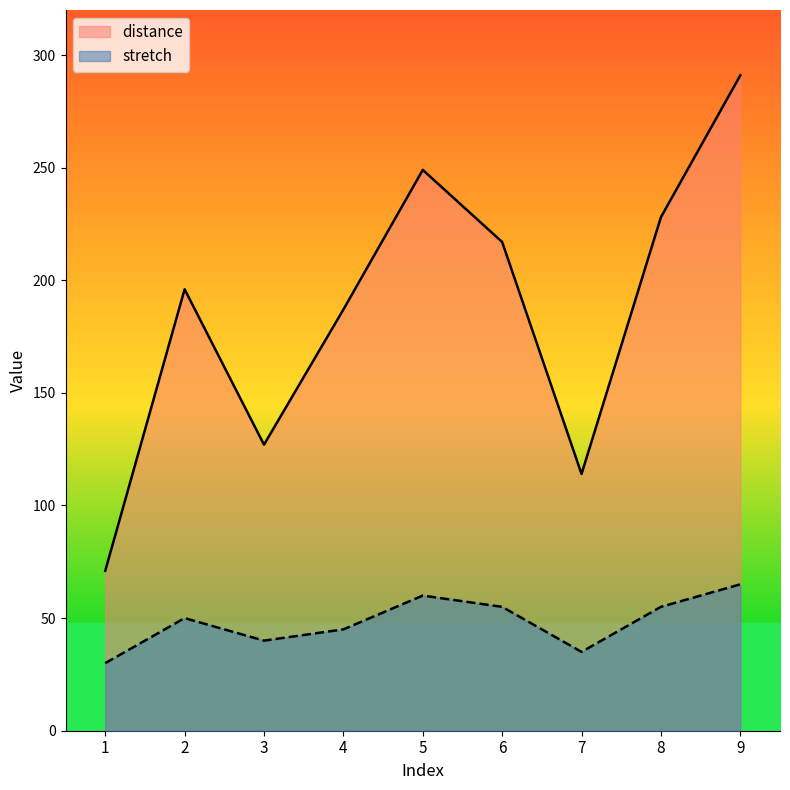

True or false: distance has a value of 45 at 7.

False